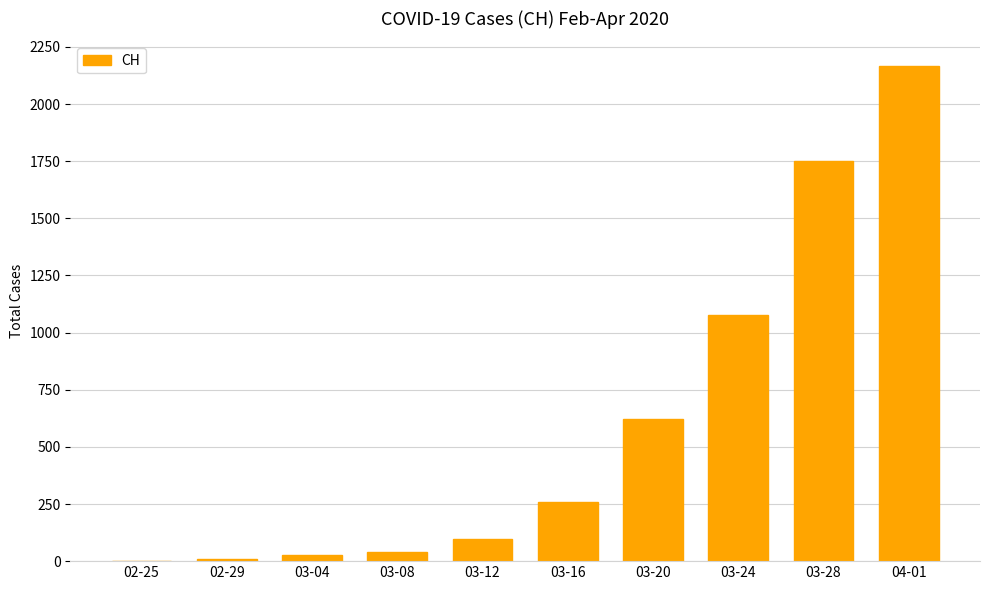

Reading left to right, extract all data points from this chart.

02-25=0	02-29=10	03-04=26	03-08=39	03-12=99	03-16=257	03-20=622	03-24=1076	03-28=1751	04-01=2166